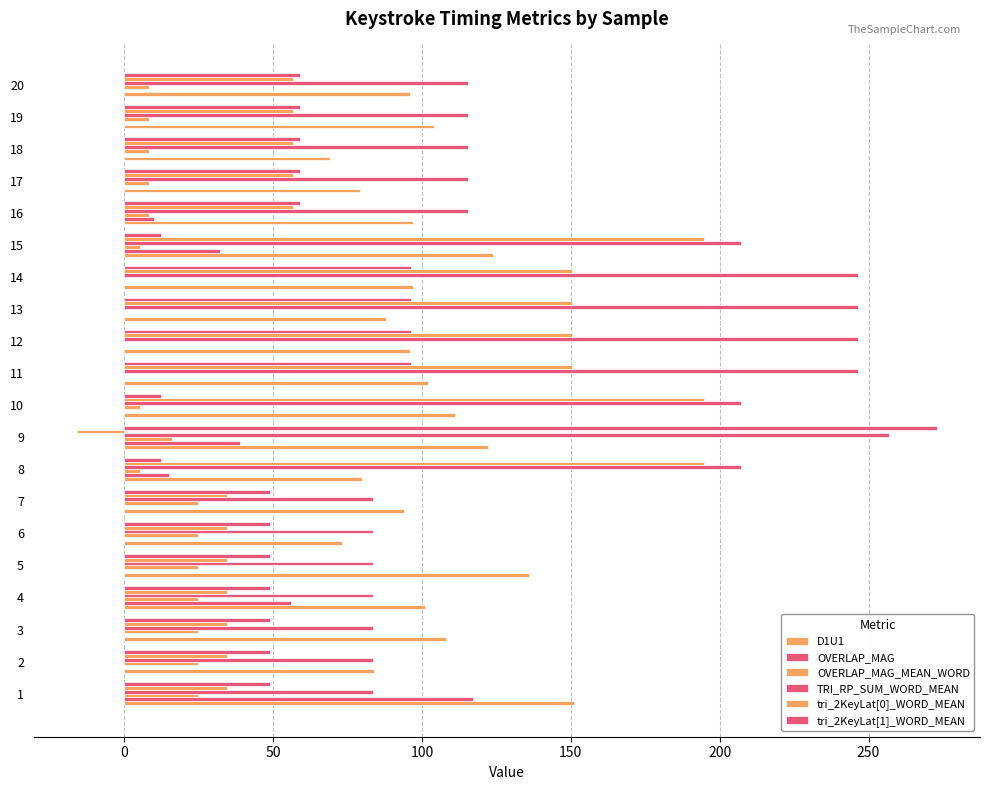

How many categories are shown in the chart?

20